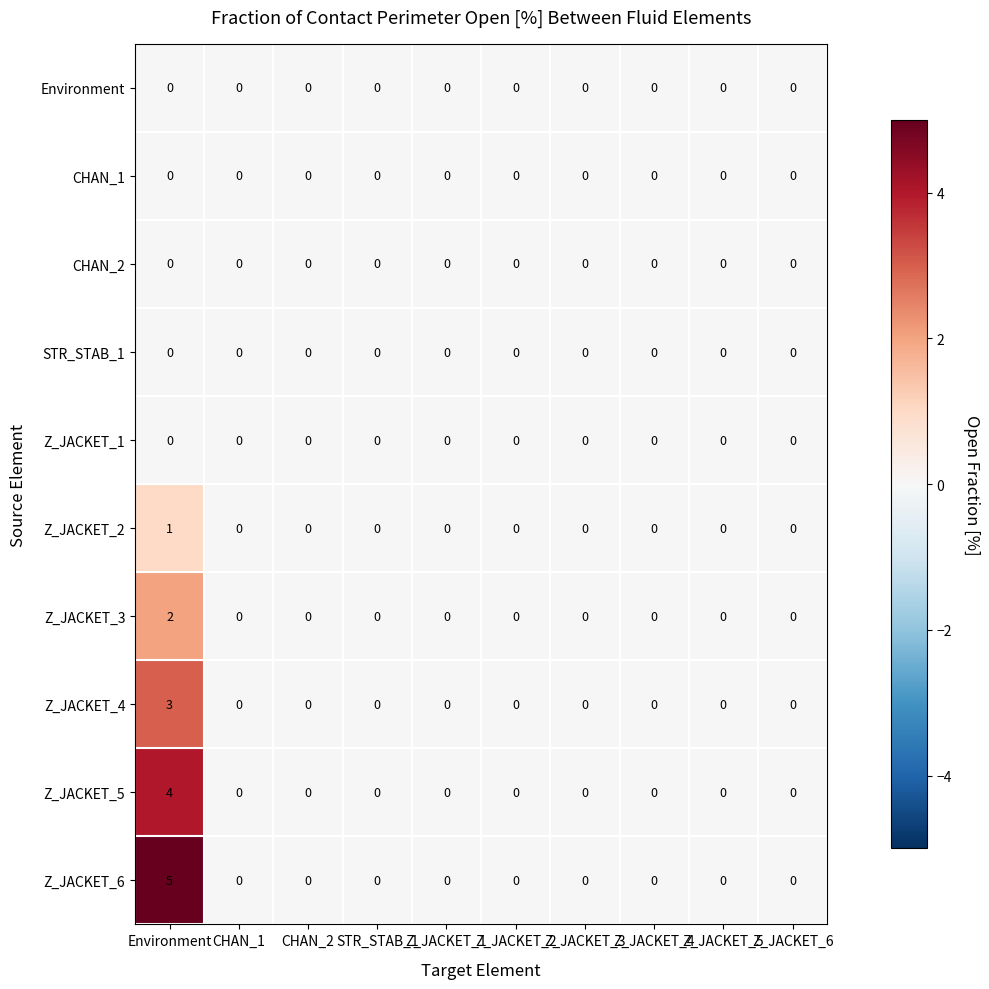

Which series has the largest total across all categories?

Z_JACKET_6